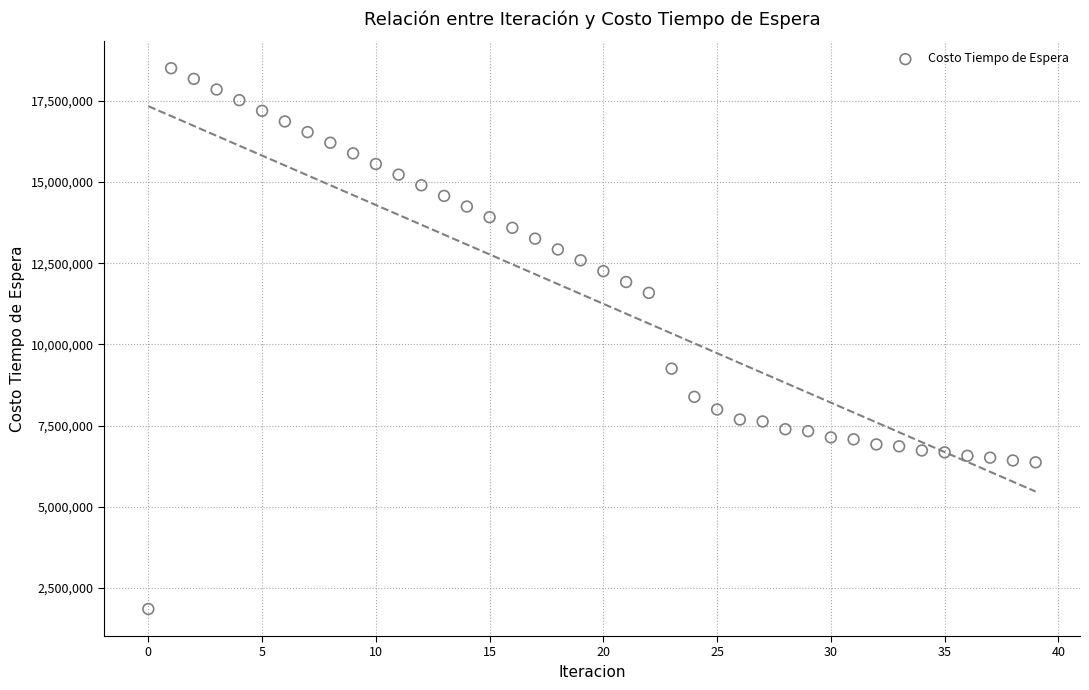

What is the range of Y values (max minus min)?

16658703.1